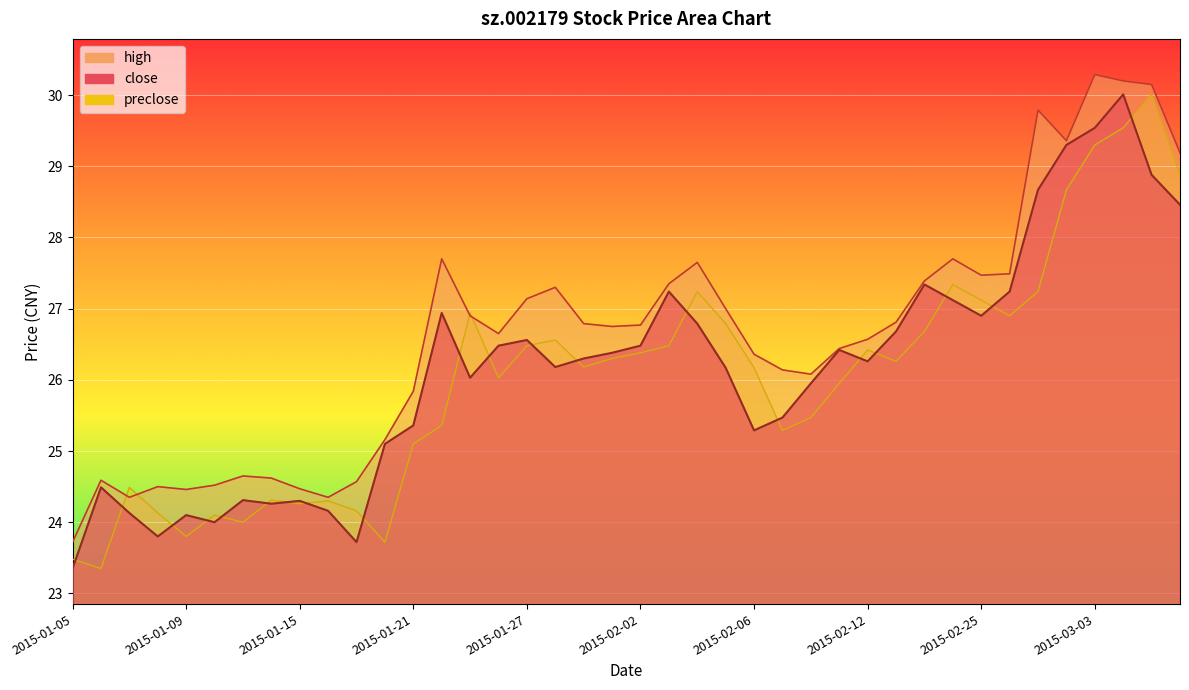

Rank the categories by preclose value from highest to lowest.

2015-03-05, 2015-03-04, 2015-03-03, 2015-03-06, 2015-03-02, 2015-02-17, 2015-02-04, 2015-02-27, 2015-02-25, 2015-01-23, 2015-02-26, 2015-02-05, 2015-02-16, 2015-01-28, 2015-01-27, 2015-02-03, 2015-02-12, 2015-02-02, 2015-01-30, 2015-02-13, 2015-01-29, 2015-02-06, 2015-01-26, 2015-02-11, 2015-02-10, 2015-01-22, 2015-02-09, 2015-01-21, 2015-01-07, 2015-01-14, 2015-01-16, 2015-01-15, 2015-01-19, 2015-01-08, 2015-01-12, 2015-01-13, 2015-01-09, 2015-01-20, 2015-01-05, 2015-01-06